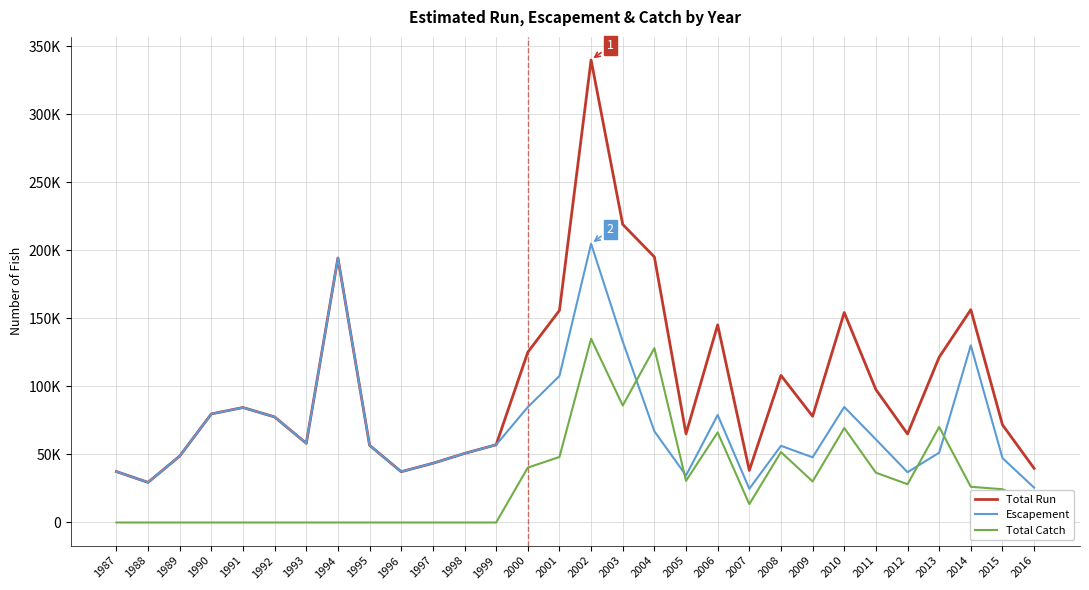

What are all the series names shown in the legend?

Total Run, Escapement, Total Catch